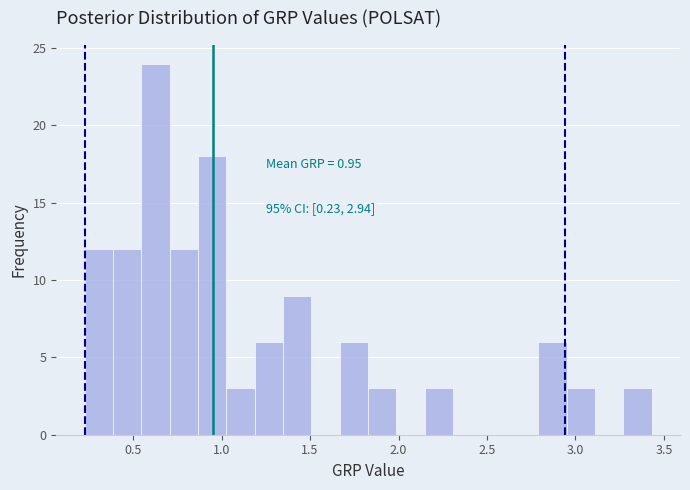

Around what value on the x-axis is the tallest bar? Give the approximate position of its centre, as read against the axis.

0.65